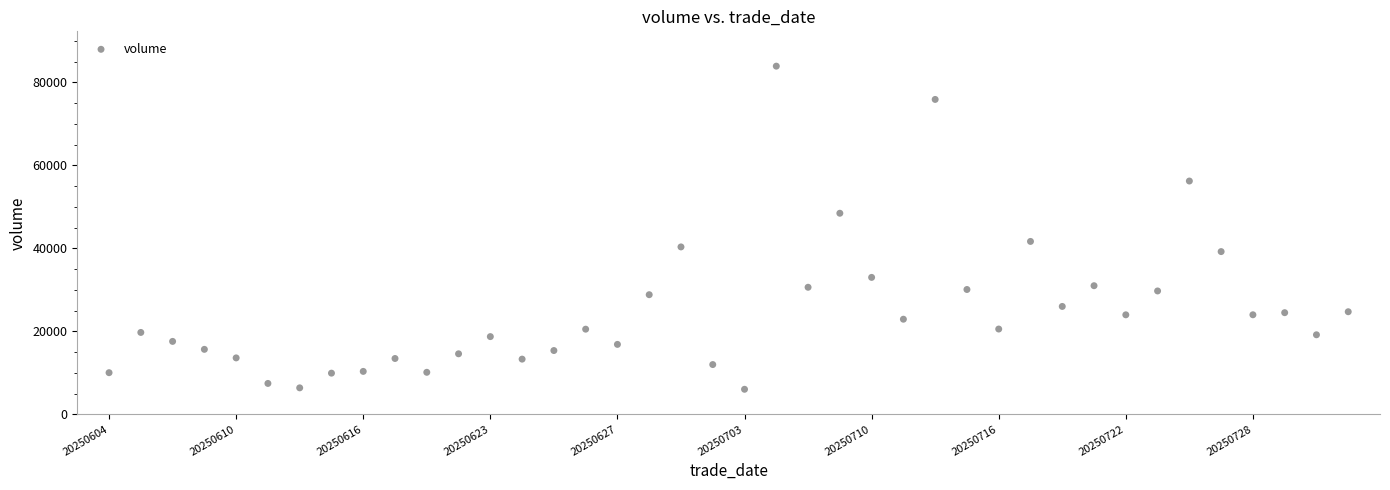

What is the range of Y values (max minus min)?

77885